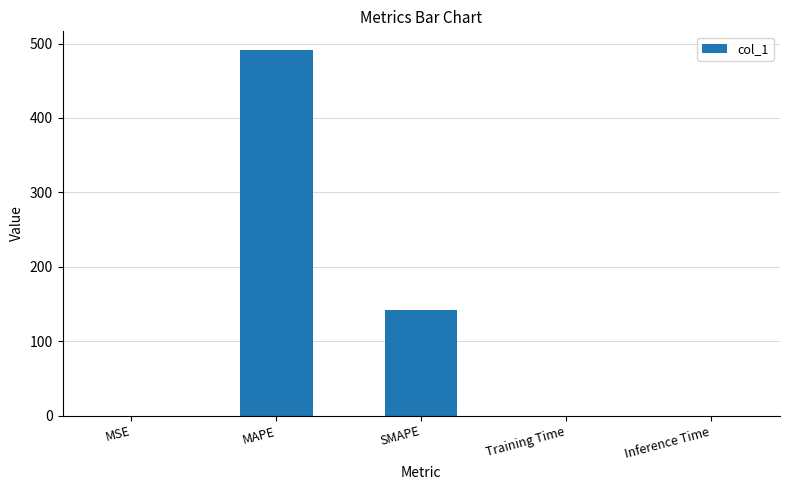

Between MAPE and MSE, which is larger?

MAPE